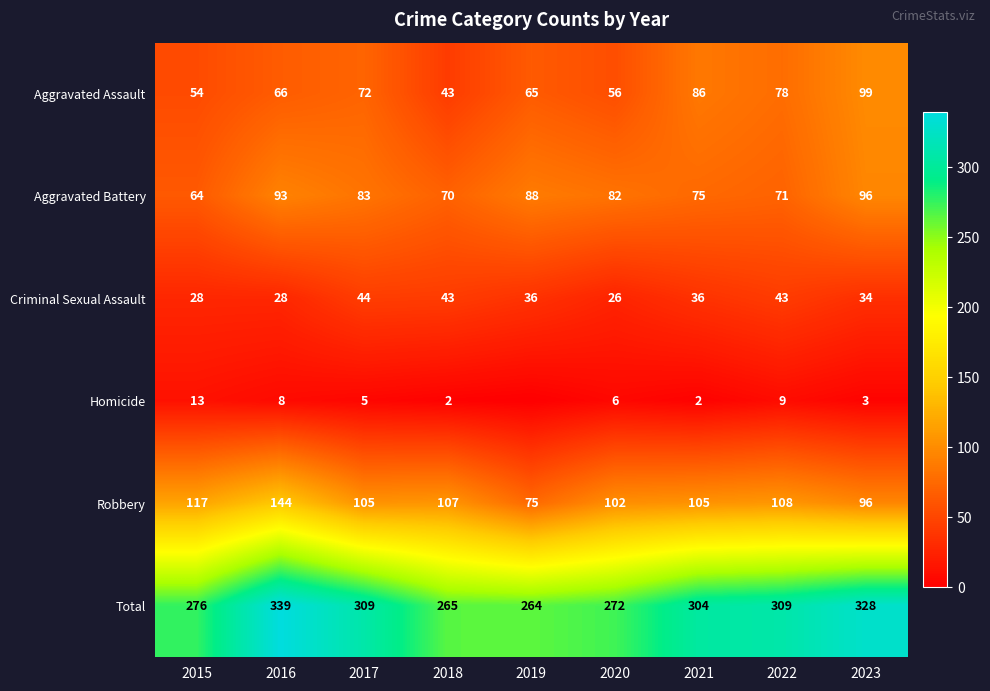

At 2020, list the series in order from largest to smallest.

Total, Robbery, Aggravated Battery, Aggravated Assault, Criminal Sexual Assault, Homicide